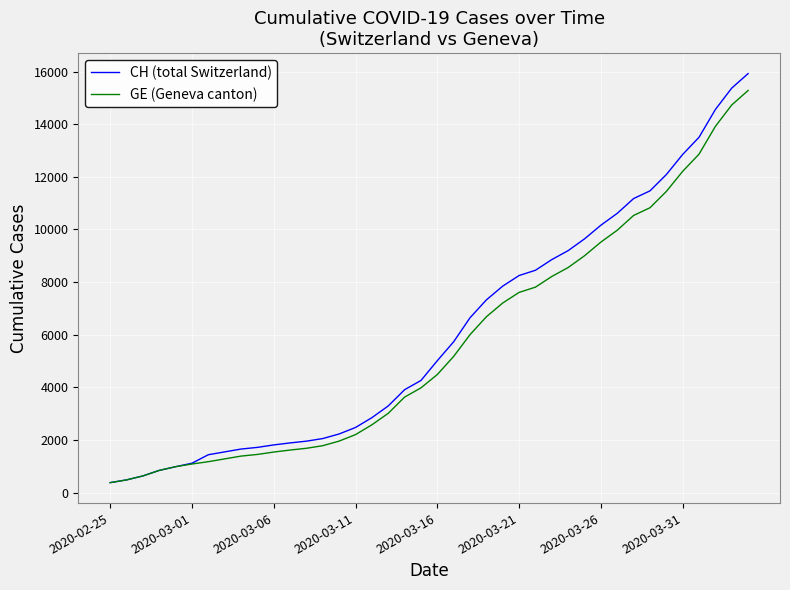

What is the lowest value of the GE (Geneva canton) series?

375